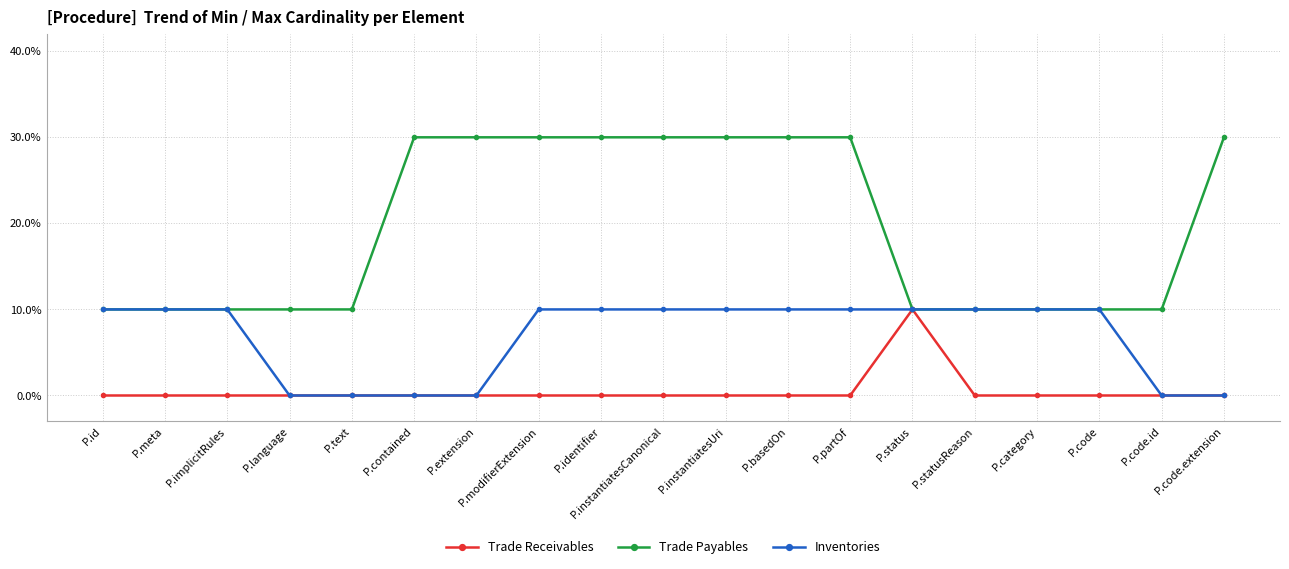

At P.statusReason, list the series in order from smallest to largest.

Trade Receivables, Trade Payables, Inventories